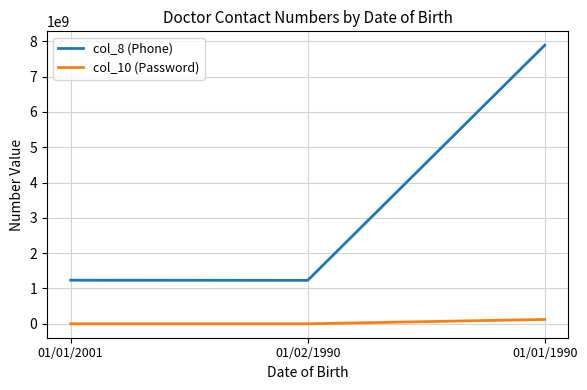

List the series in order of their peak value, lowest first.

col_10 (Password), col_8 (Phone)